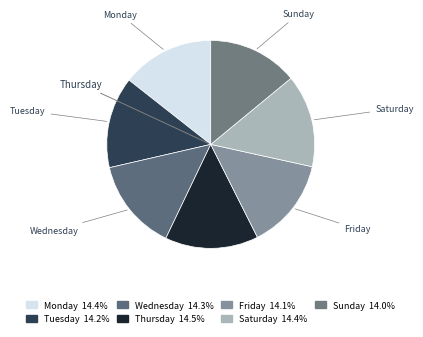

Approximately how many times larger is the value at Monday compared to Wednesday?

1.0